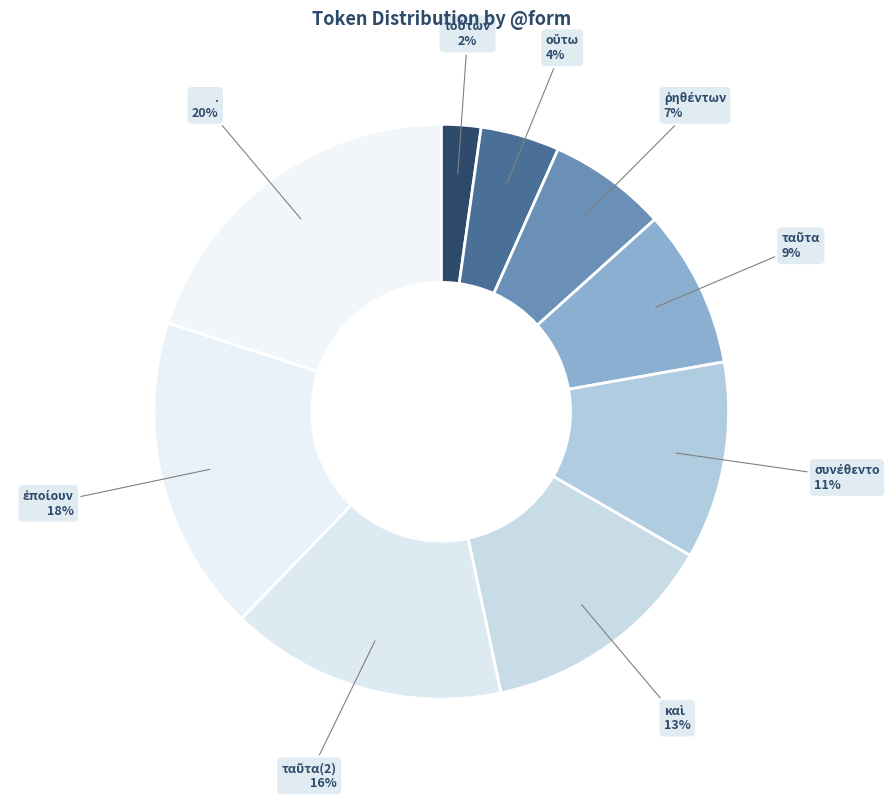

To the nearest percent, what is the difference between the largest and smallest slice percentages?

18%